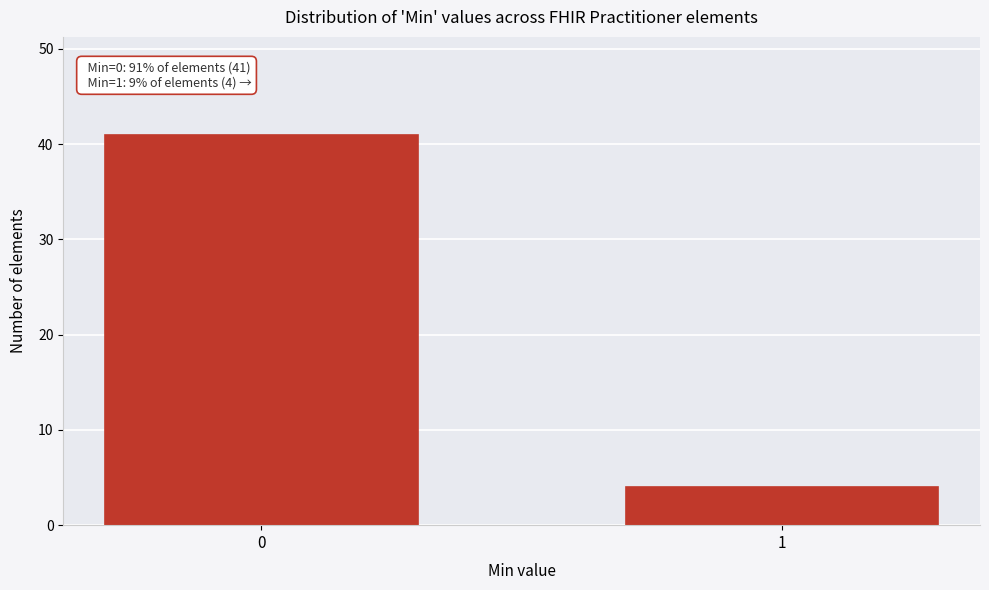

Reading left to right, what are all the values shown in this chart?

0=41	1=4